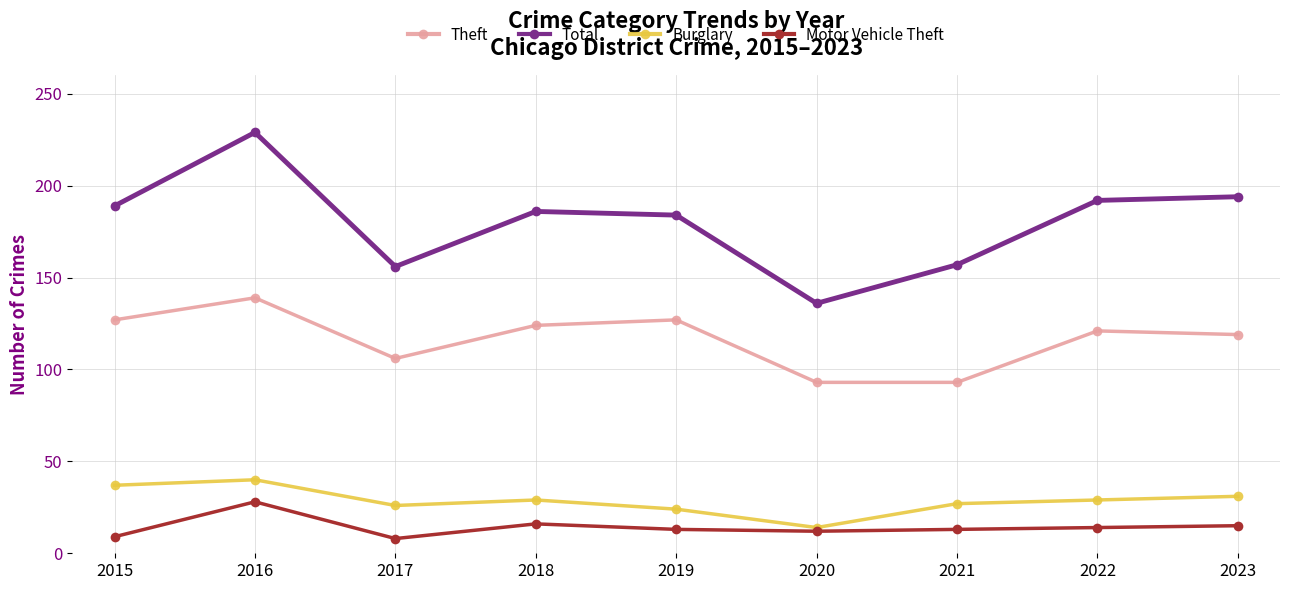

Rank the series at 2018 from highest to lowest value.

Total, Theft, Burglary, Motor Vehicle Theft